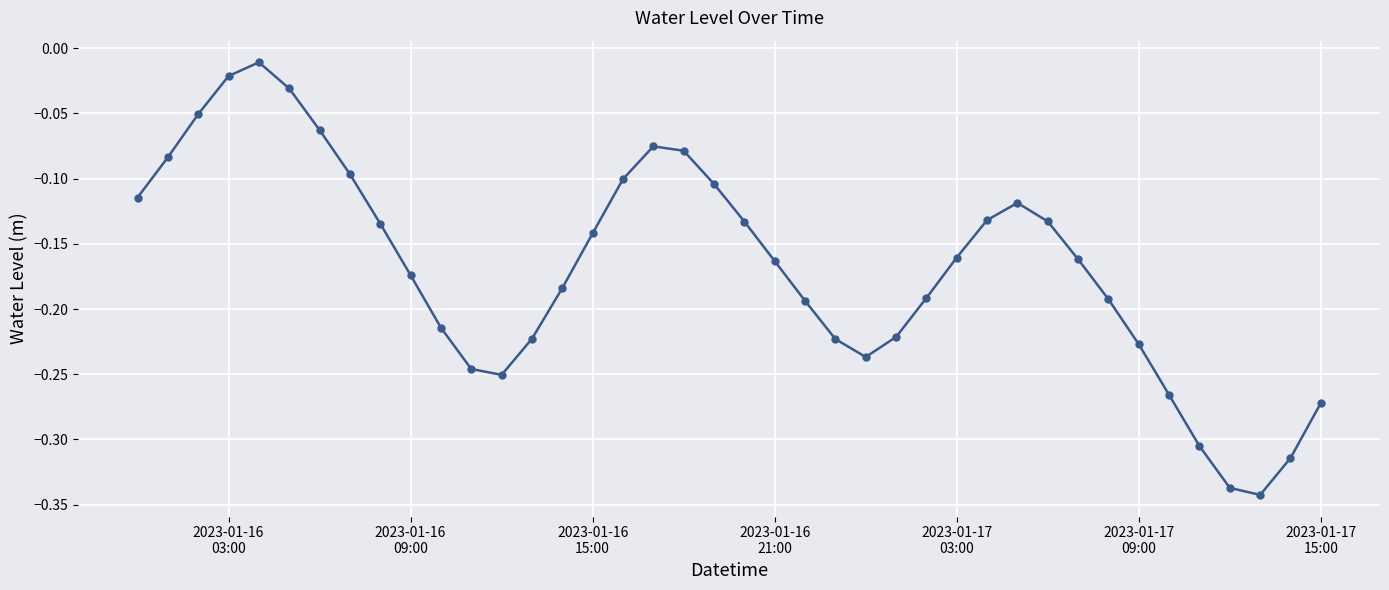

True or false: the data has more than 0 interior local peaks.

True